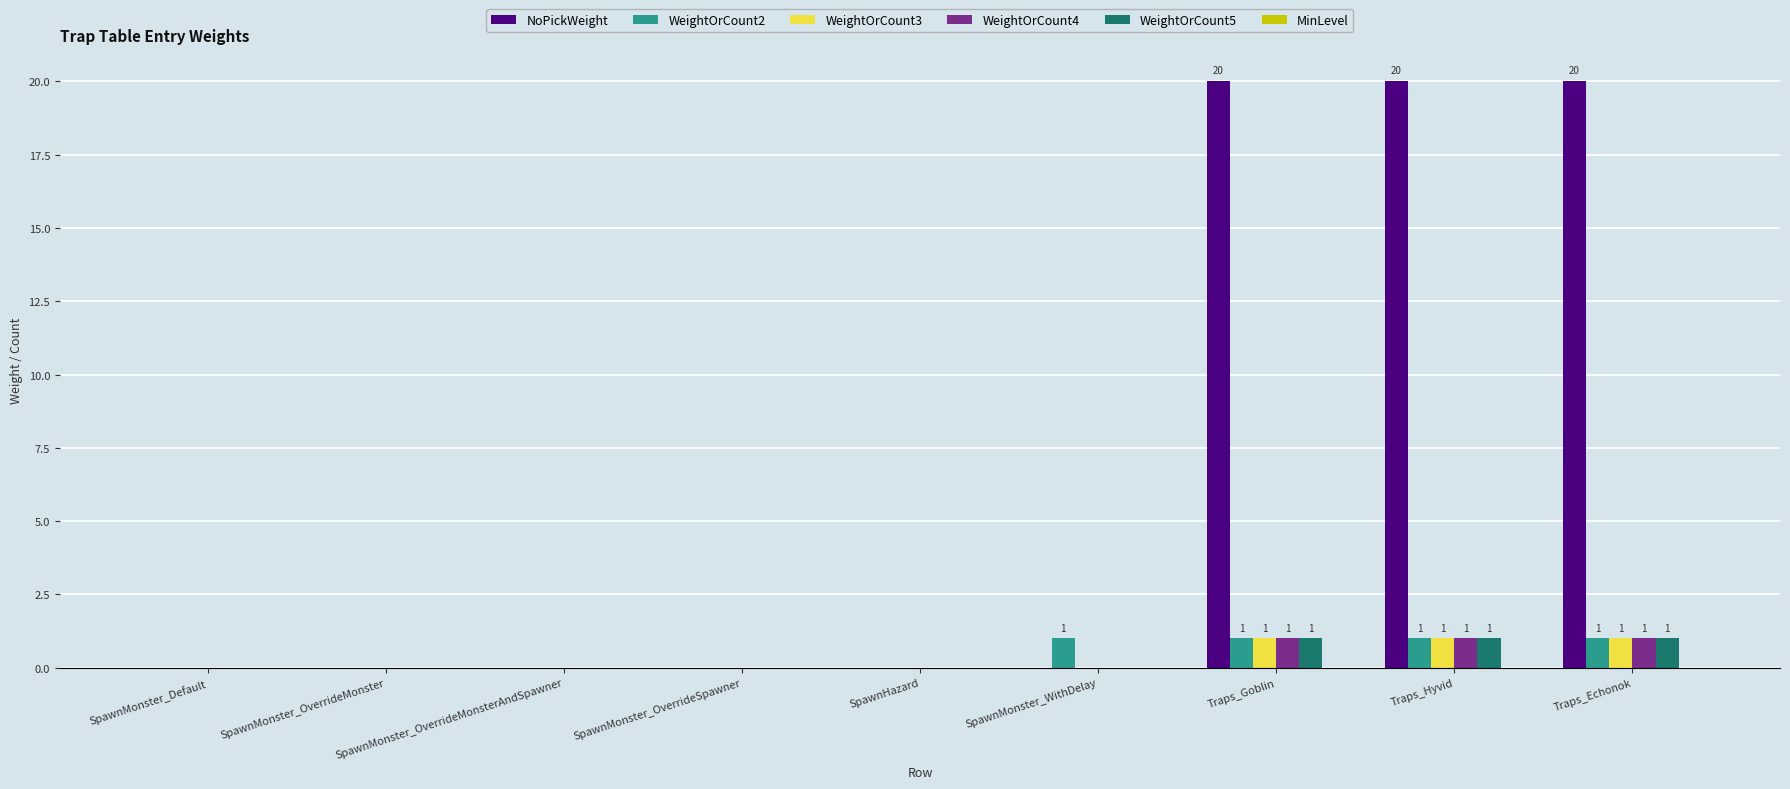

Which series has the largest total across all categories?

NoPickWeight